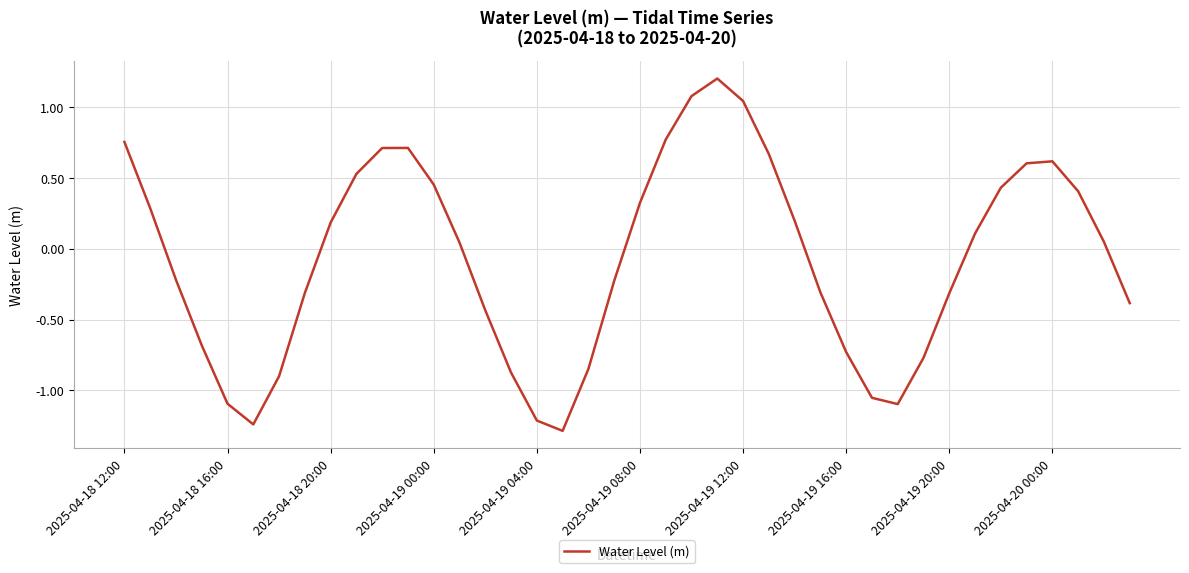

What is the minimum value shown in the chart?

-1.3